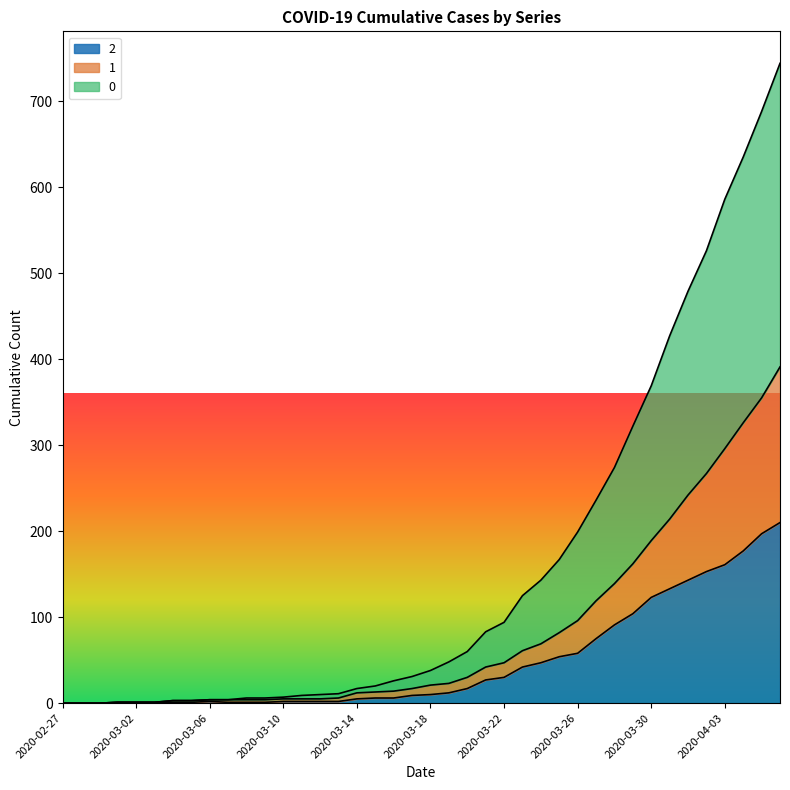

What is the sum of all 0 values?

6403